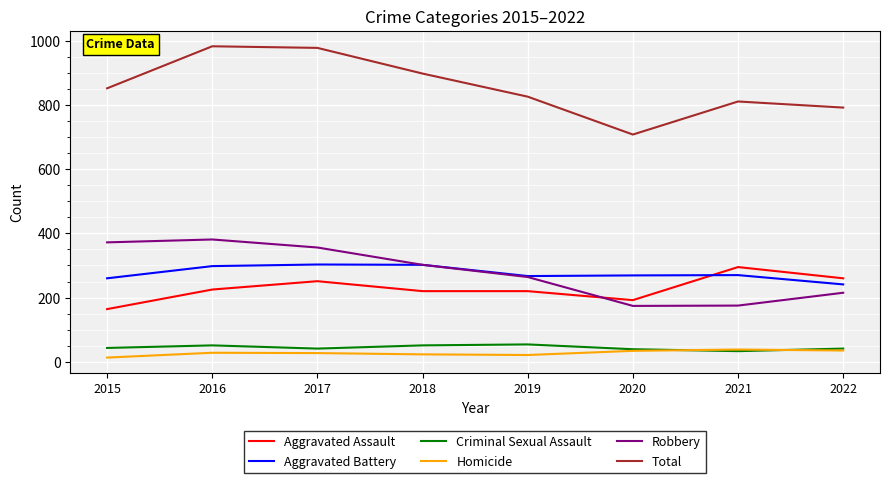

Which series has the largest total across all categories?

Total